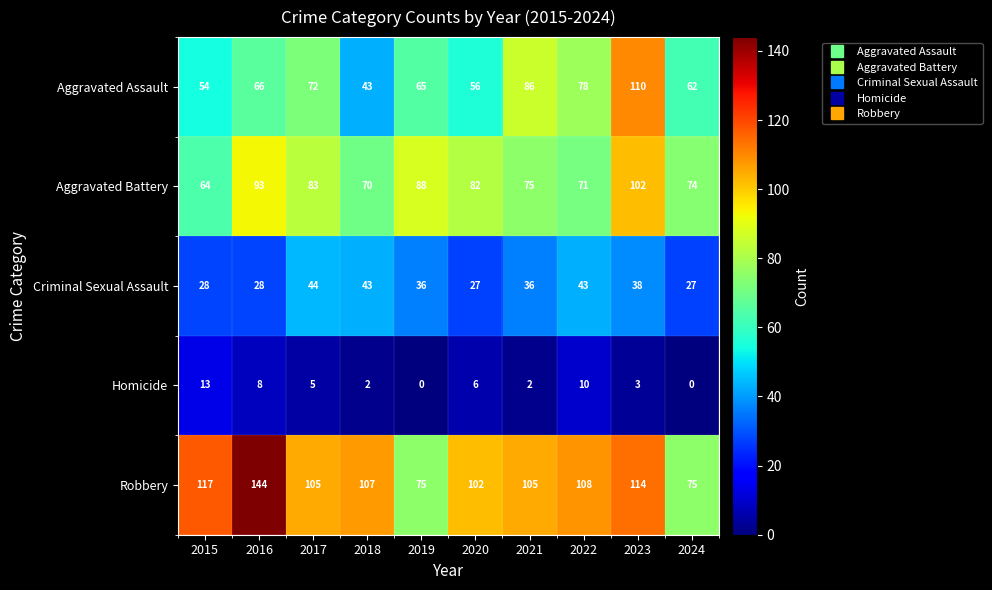

What is the approximate value of Aggravated Assault at 2015, to the nearest 5?

55